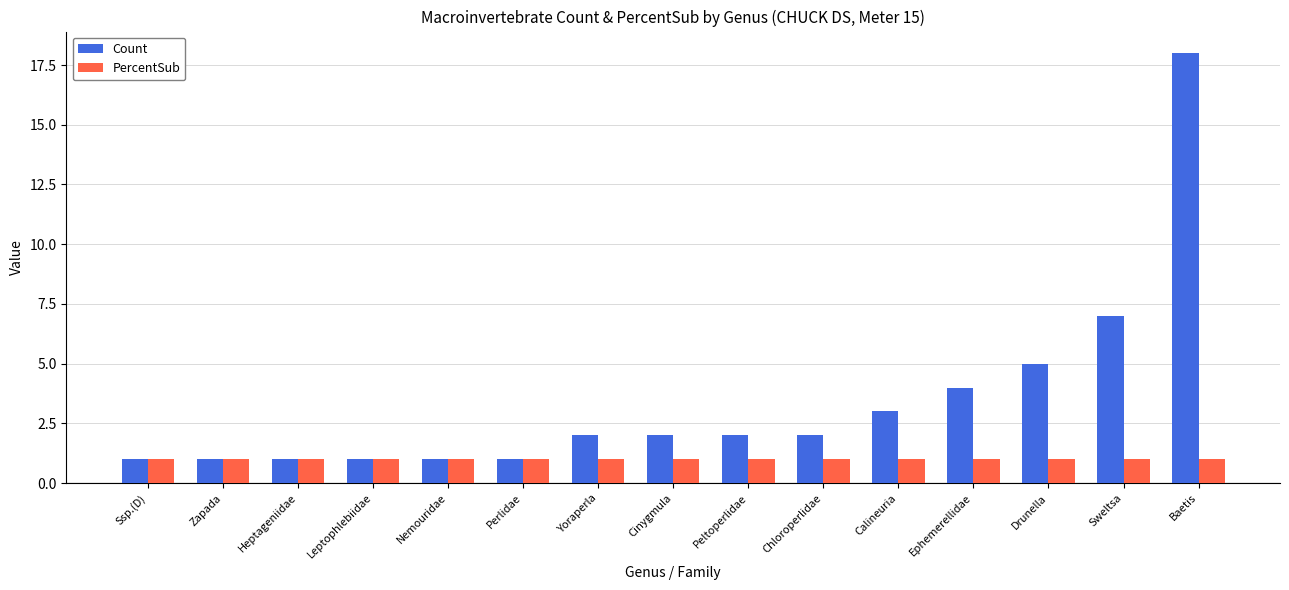

What is the label of the 5th bar from the right?

Calineuria